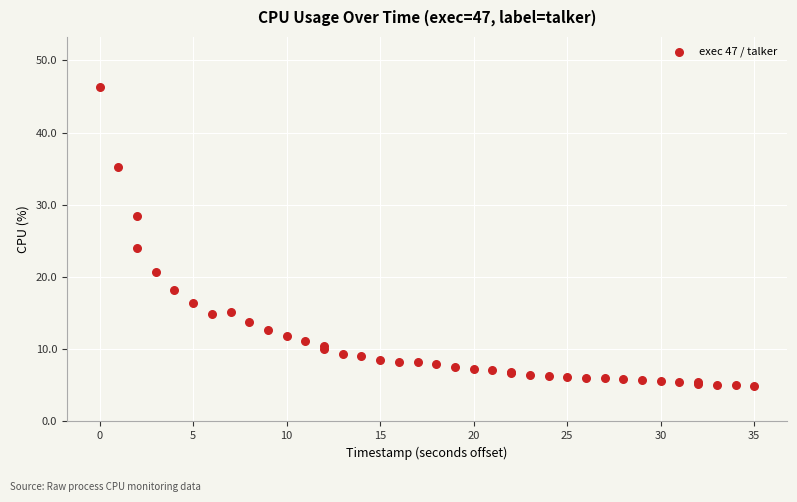

What Y value in the scatter plot is closest to 25?

24.0